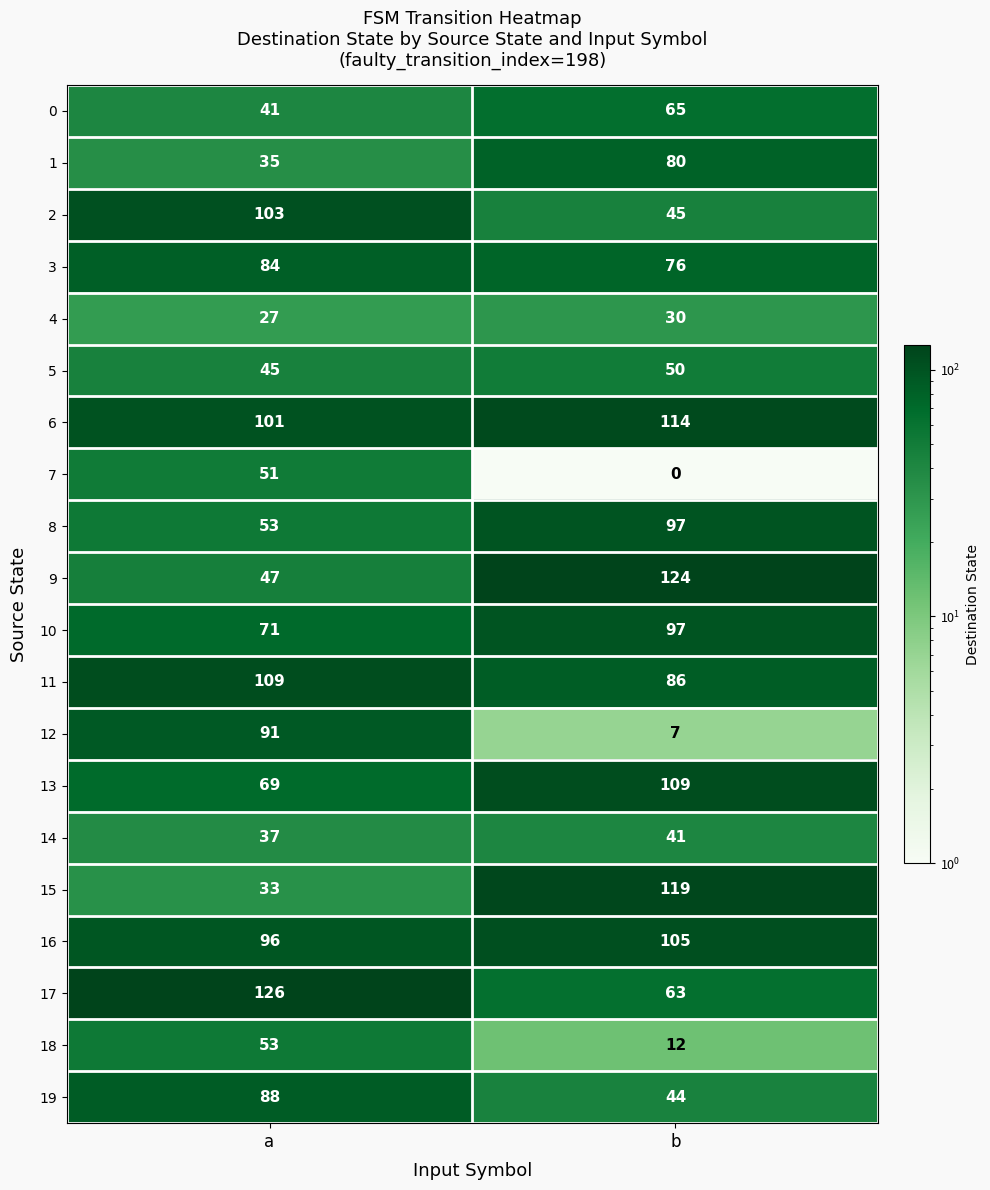

Is it true that 13 equals 71 at b?

False